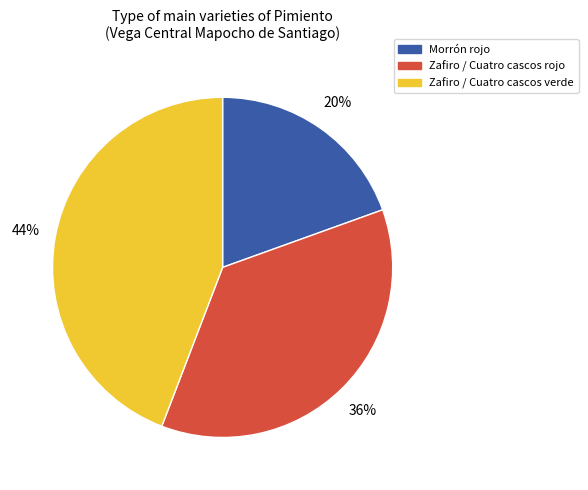

What percentage is the Zafiro / Cuatro cascos rojo slice, to the nearest percent?

36%